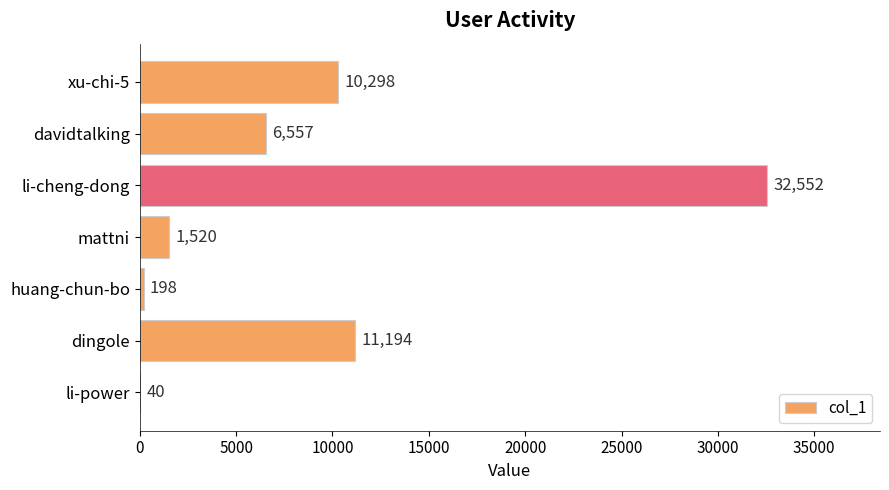

What value does the data have at li-cheng-dong, to the nearest 10?

32550